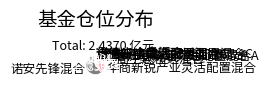

Which category has the biggest portion of the pie?

诺安先锋混合